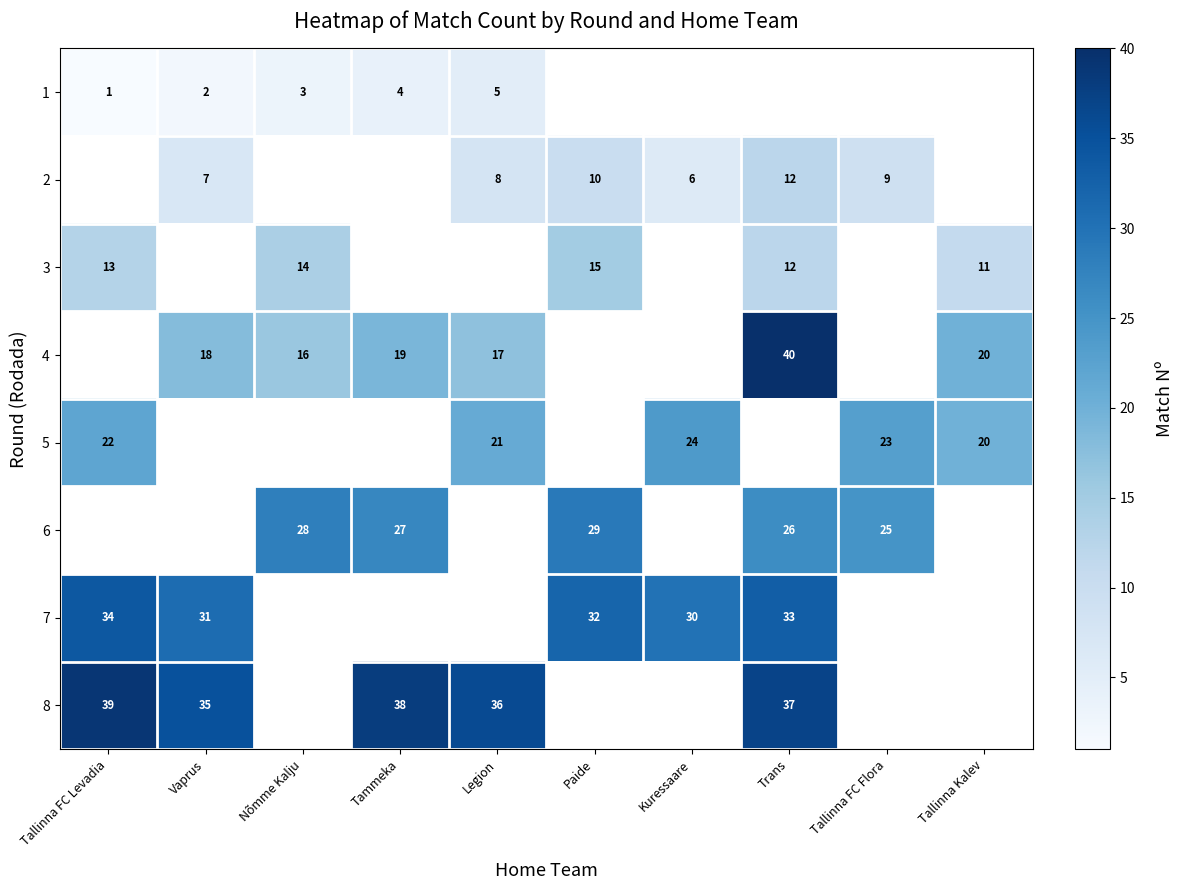

True or false: 1 has a value of 7 at Tammeka.

False